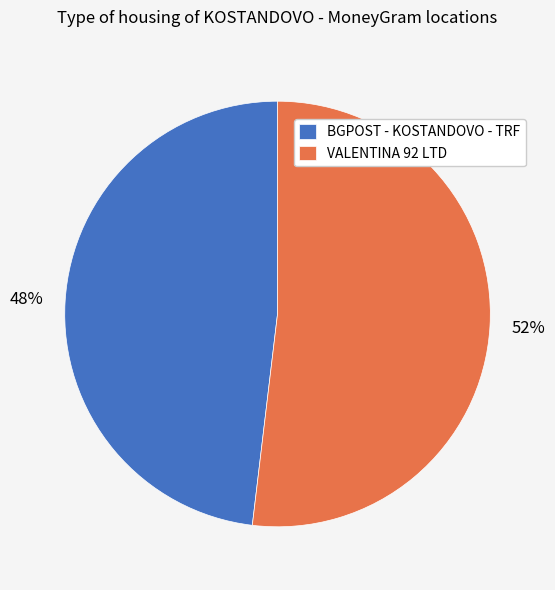

Is the sum of VALENTINA 92 LTD and BGPOST - KOSTANDOVO - TRF greater than half?

Yes